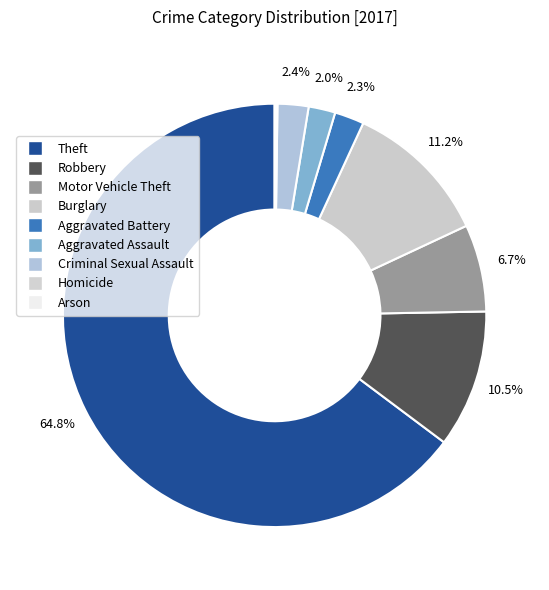

True or false: Theft accounts for 51% of the total.

False